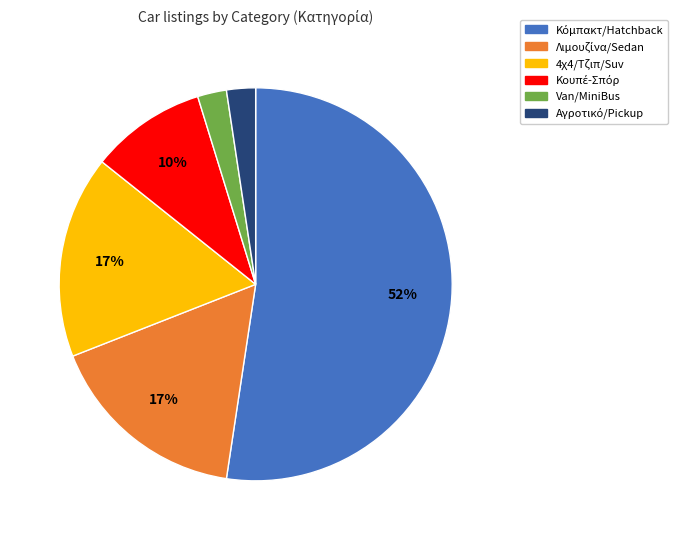

To the nearest percent, what portion does Van/MiniBus represent?

2%